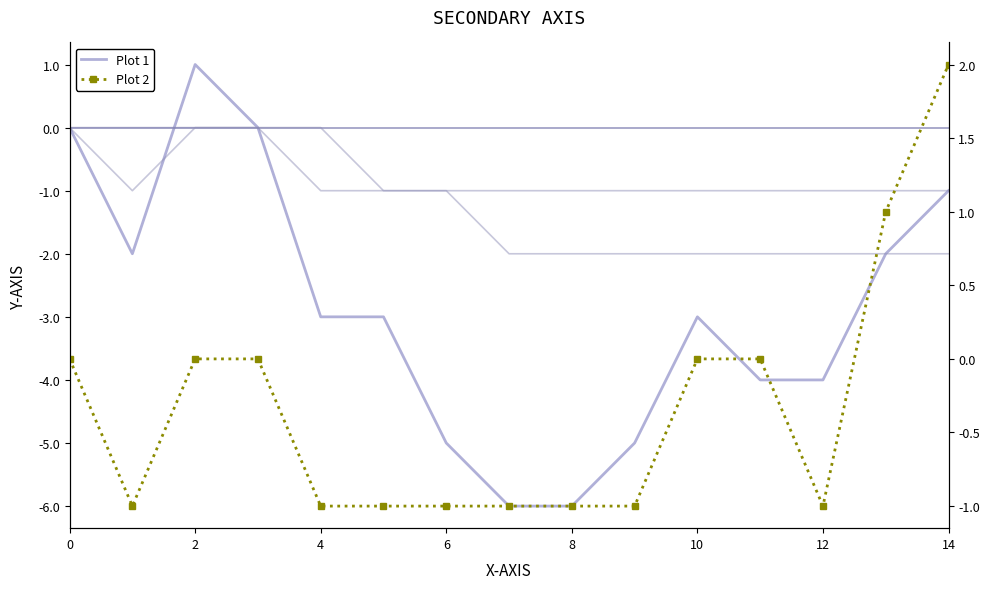

What is the difference between the highest and lowest values at 13?

3